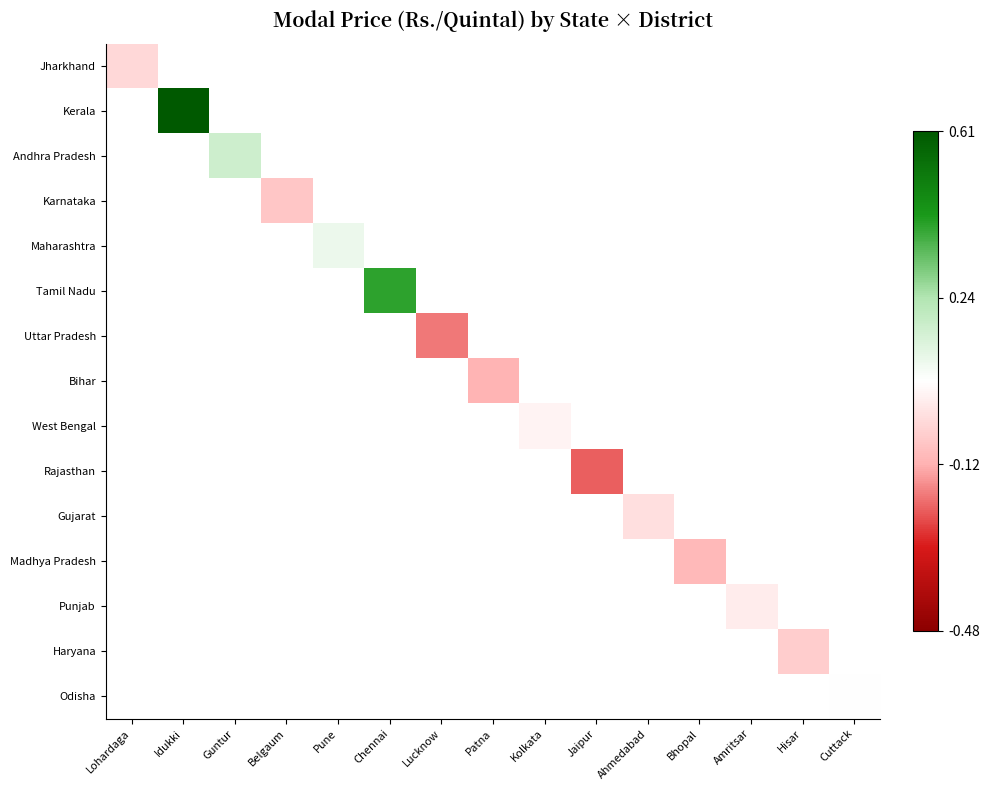

At how many categories does at least one series exceed 0?

5